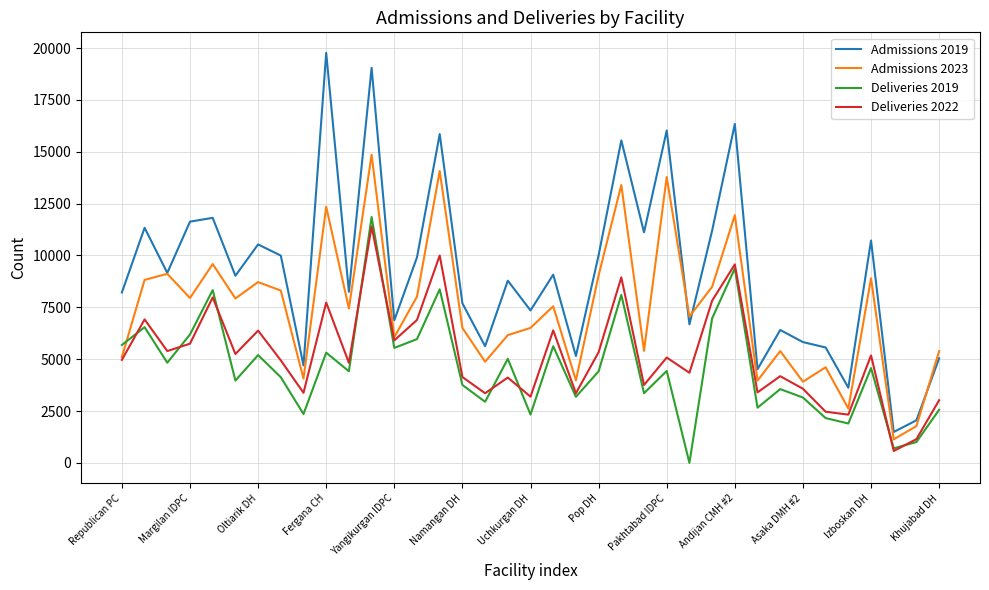

True or false: Admissions 2019 and Deliveries 2022 intersect in this chart.

False